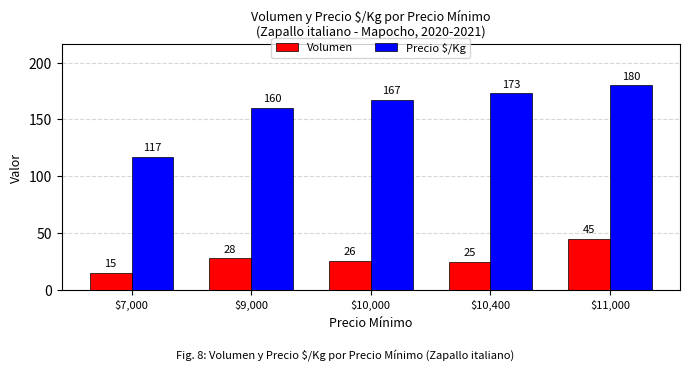

What is the spread (max minus min) of values at $10,400?

148